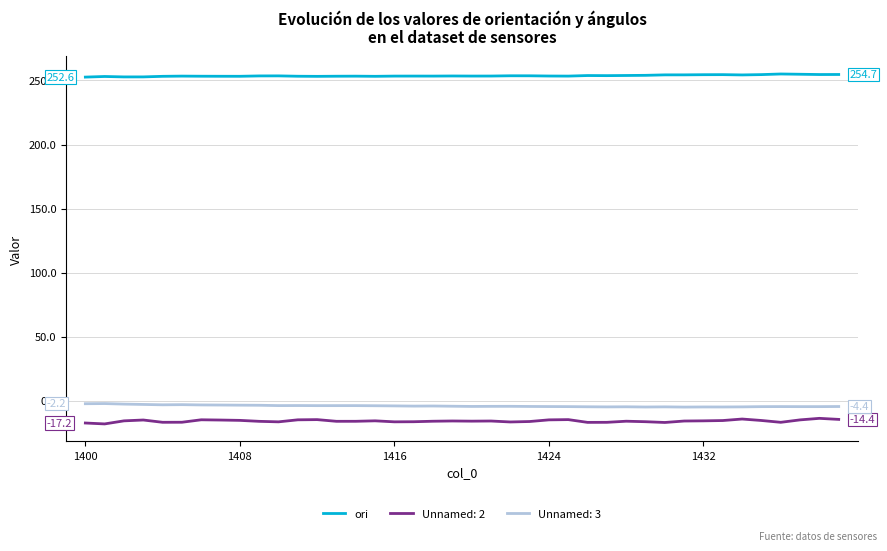

True or false: Unnamed: 2 and Unnamed: 3 intersect in this chart.

False